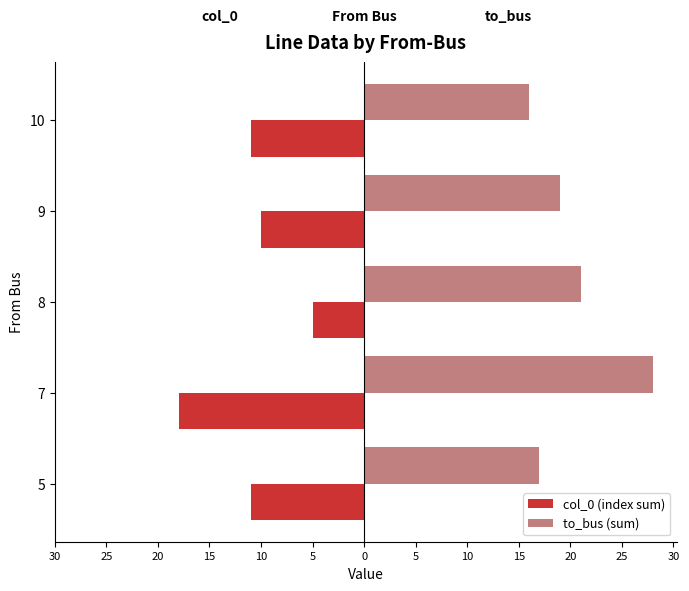

At 10, list the series in order from smallest to largest.

col_0 (index sum), to_bus (sum)